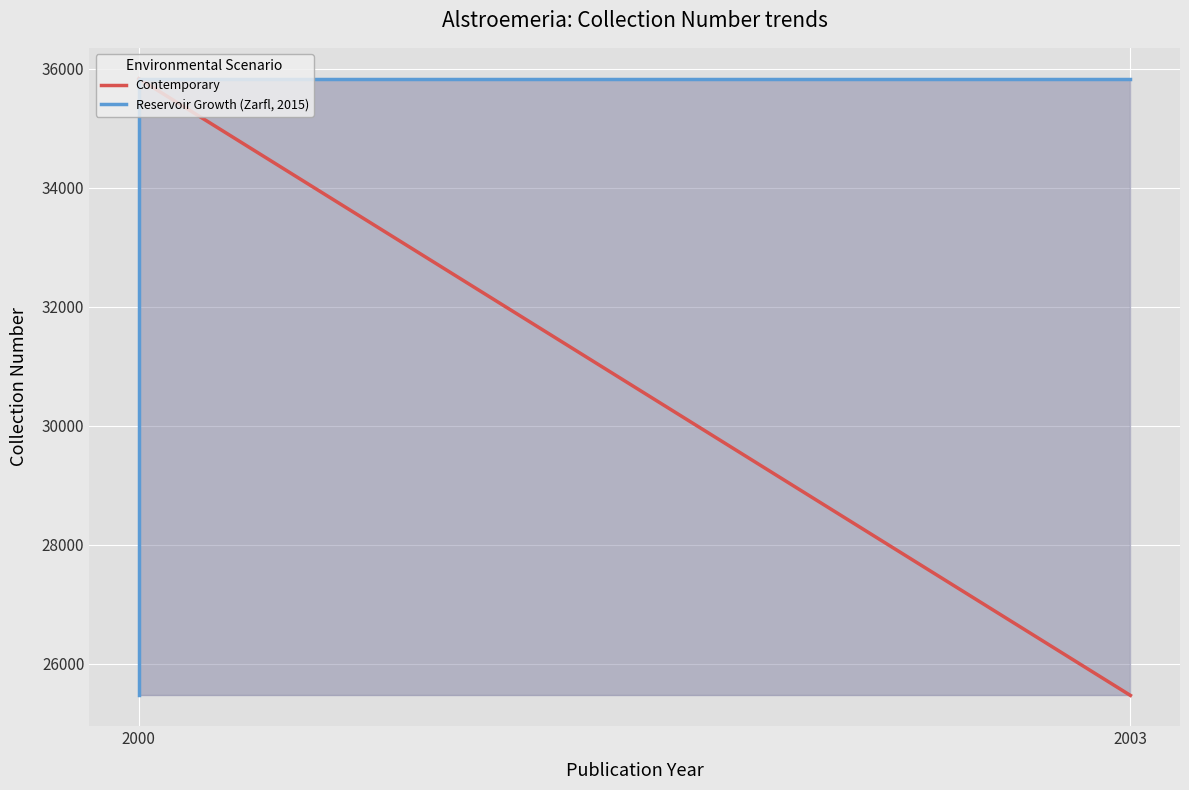

Rank the series by their maximum value, from lowest to highest.

Contemporary, Reservoir Growth (Zarfl, 2015)